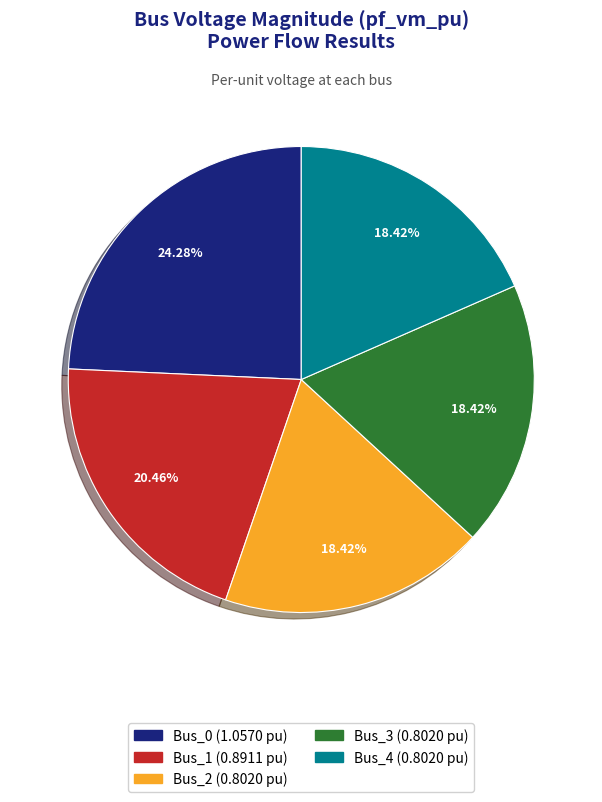

What is the largest slice in the pie chart?

Bus_0